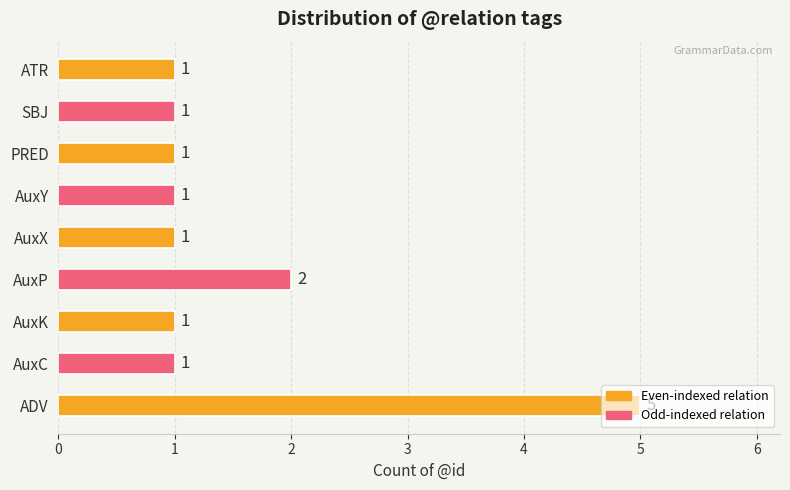

What is the greatest value displayed?

5